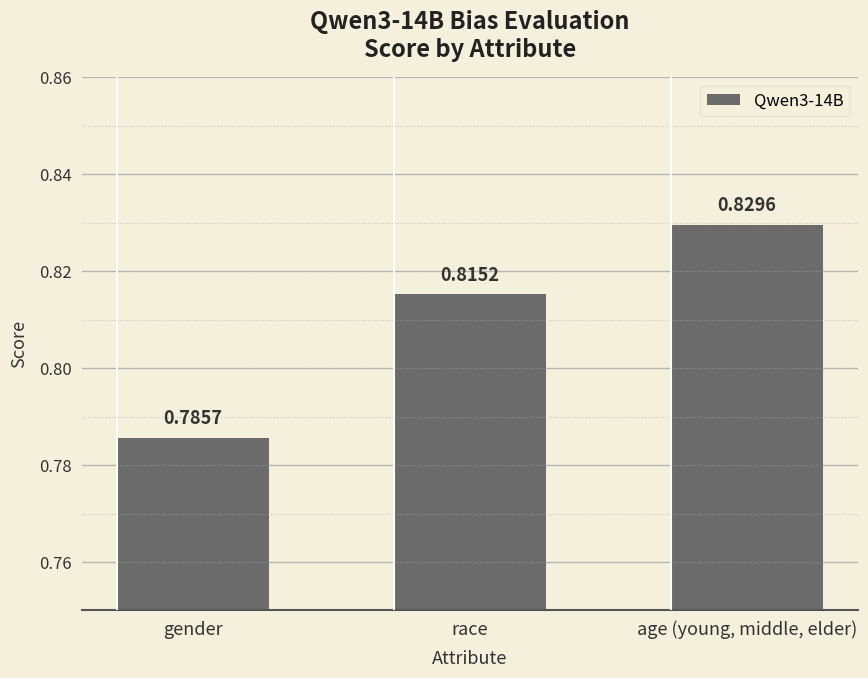

Which category has the lowest value across all series?

gender